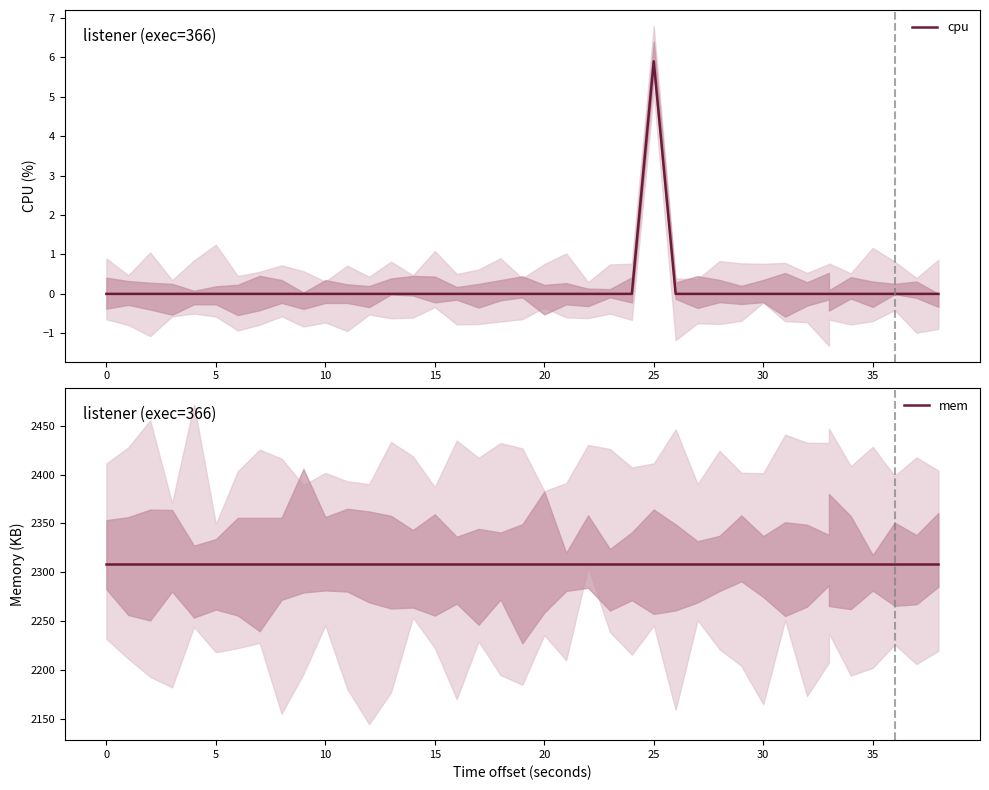

True or false: cpu has more than 0 interior local peaks.

True